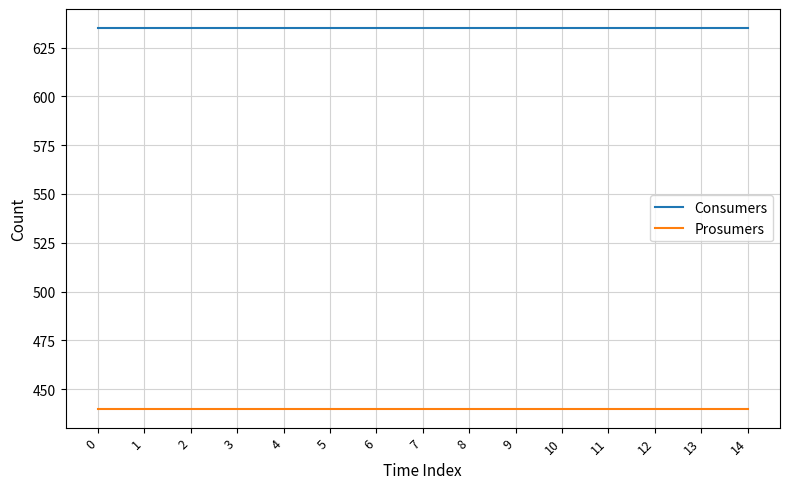

Does the chart display data point markers on the line(s)?

No